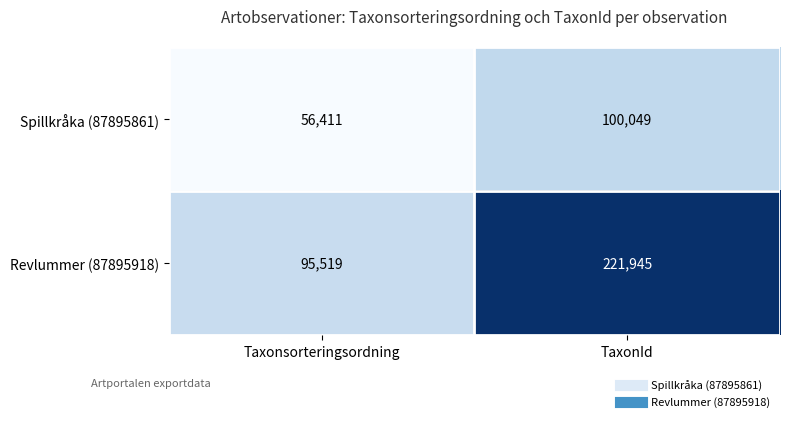

What is the spread (max minus min) of values at TaxonId?

121896